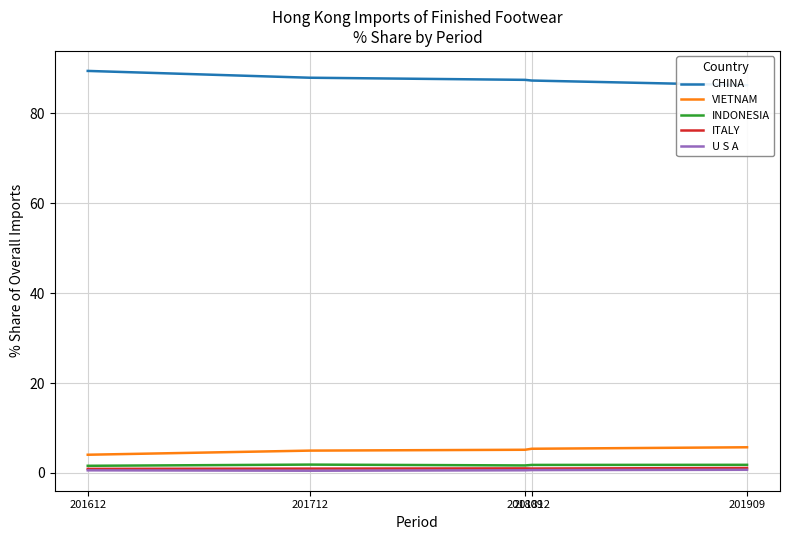

Which series has the largest range (max minus min)?

CHINA